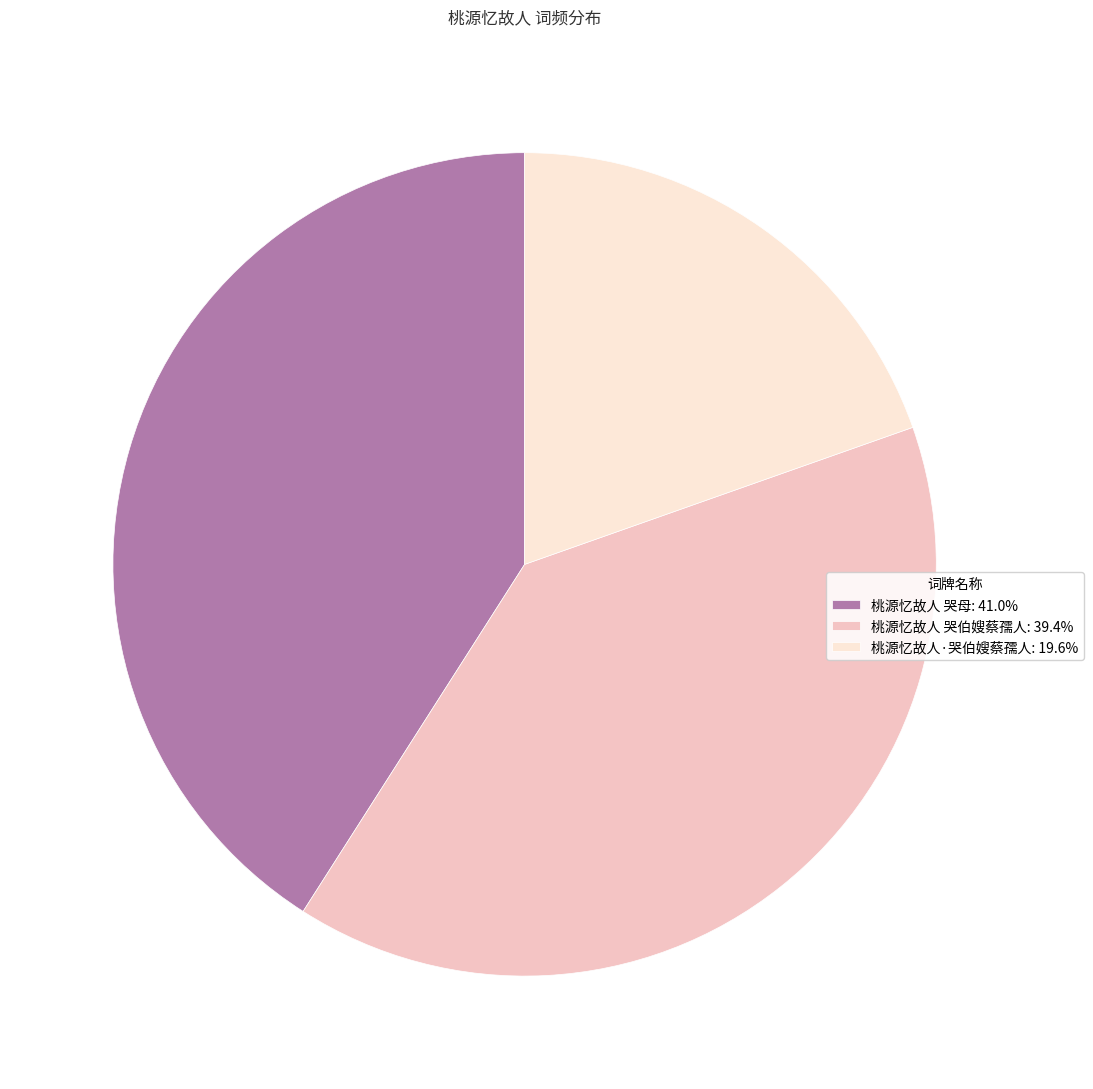

Is there any slice that represents more than half of the pie?

No